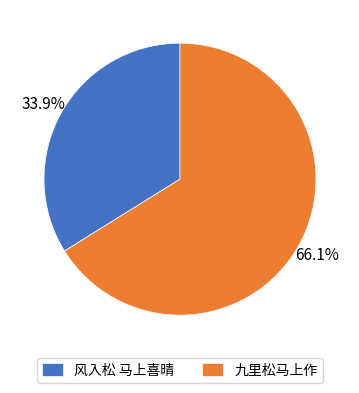

How many segments does this pie chart have?

2